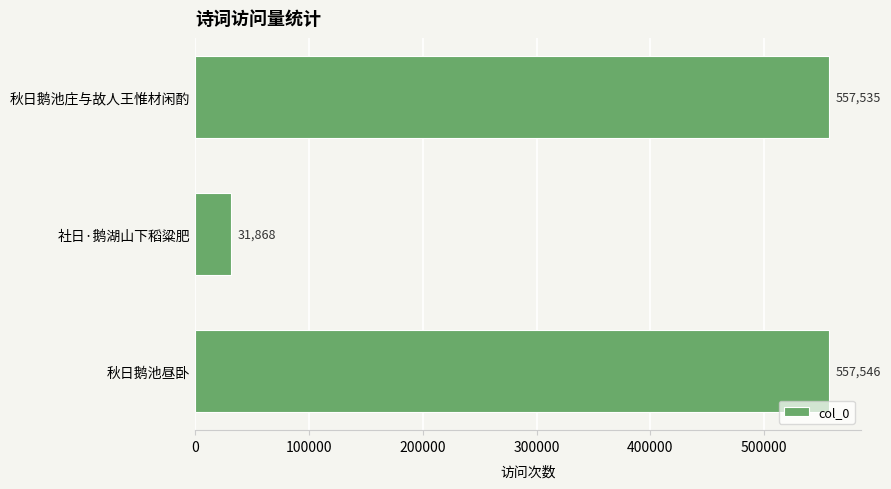

List the labels in order of value, largest first.

秋日鹅池昼卧, 秋日鹅池庄与故人王惟材闲酌, 社日·鹅湖山下稻粱肥